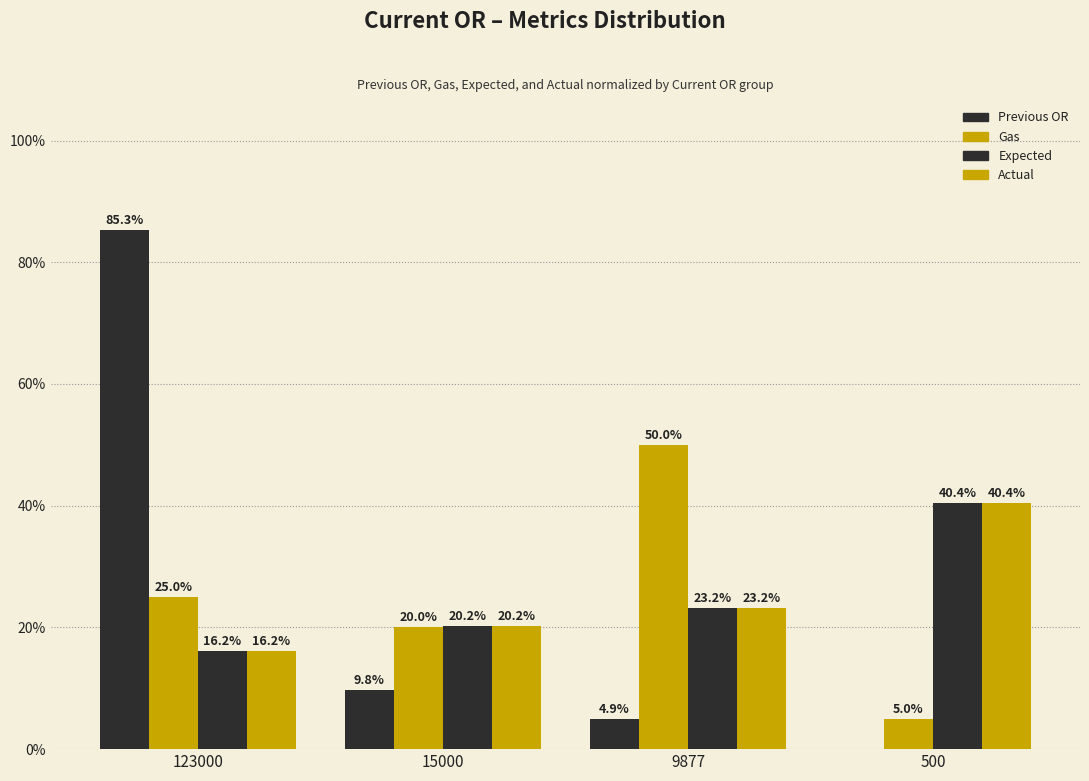

Does the chart contain stacked bars?

No